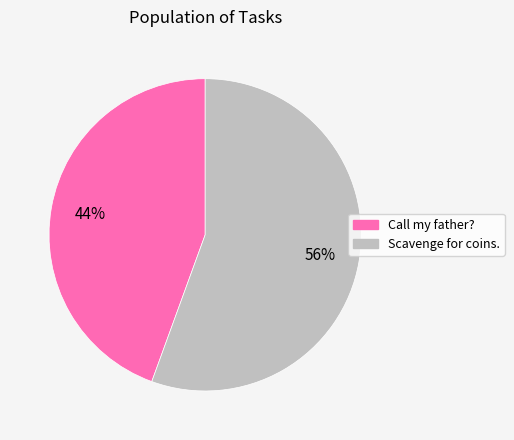

How many slices are in this pie chart?

2